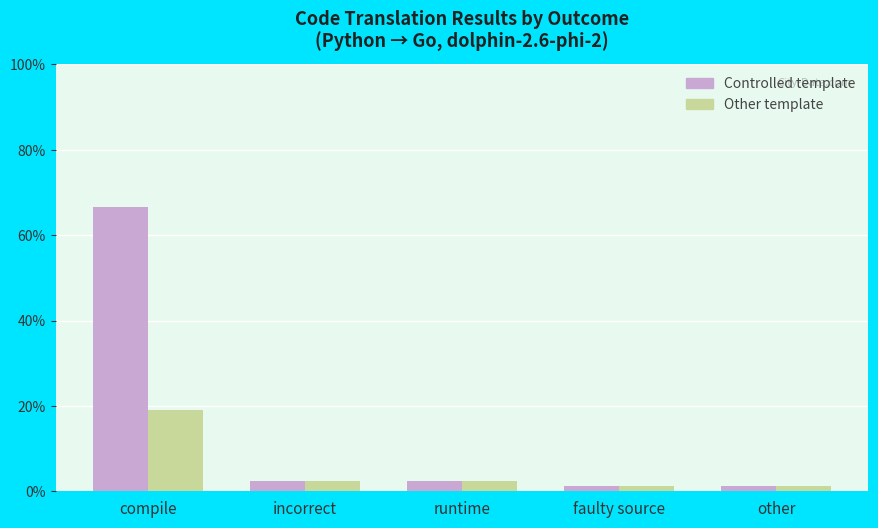

Reading left to right, transcribe all the data shown in this chart.

Controlled template: compile=66.7	incorrect=2.4	runtime=2.4	faulty source=1.2	other=1.2
Other template: compile=19.0	incorrect=2.4	runtime=2.4	faulty source=1.2	other=1.2